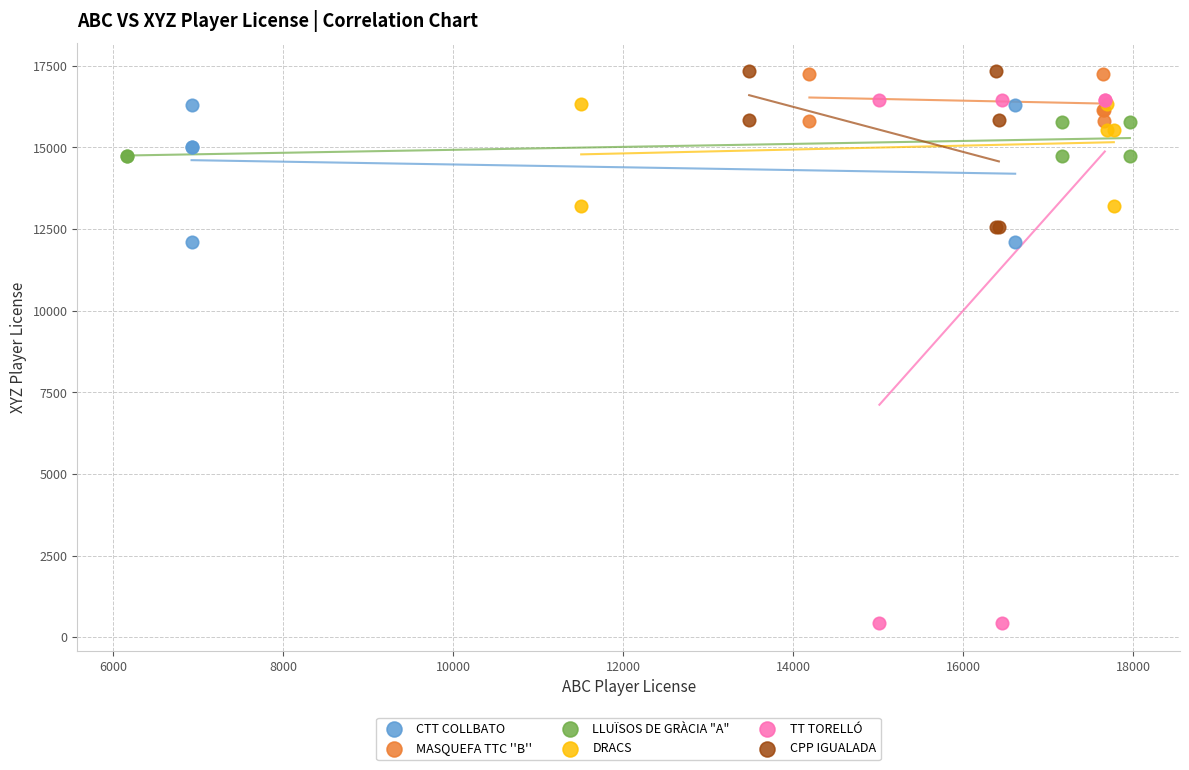

Which series reaches the minimum Y coordinate?

TT TORELLÓ